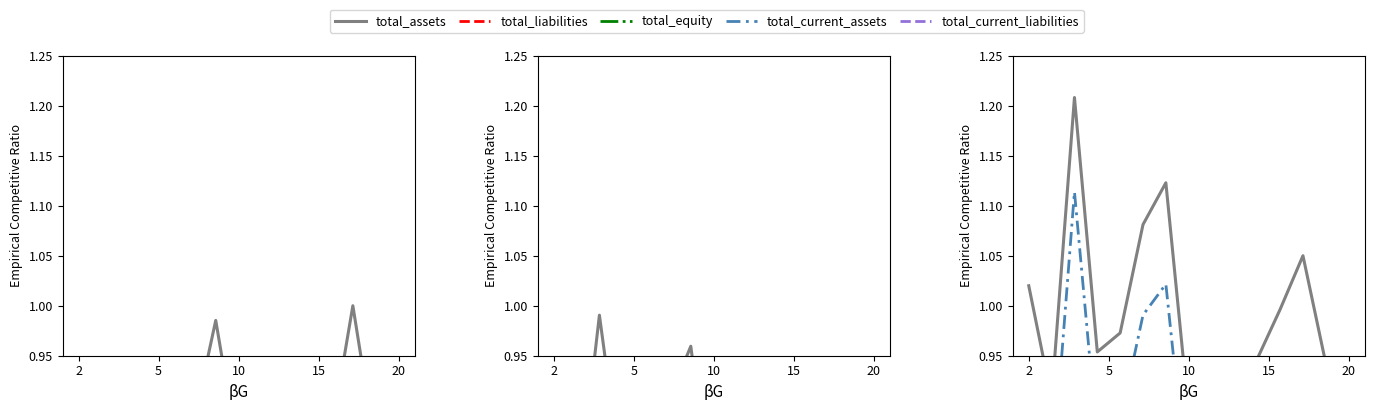

At which label is total_current_assets closest to 0?

10